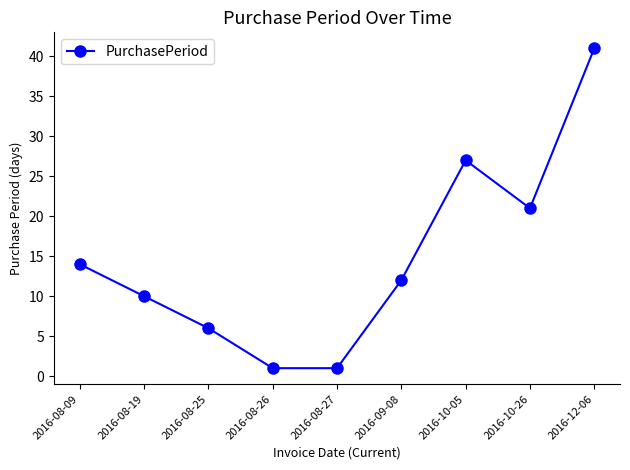

What is the label of the 9th point from the right?

2016-08-09